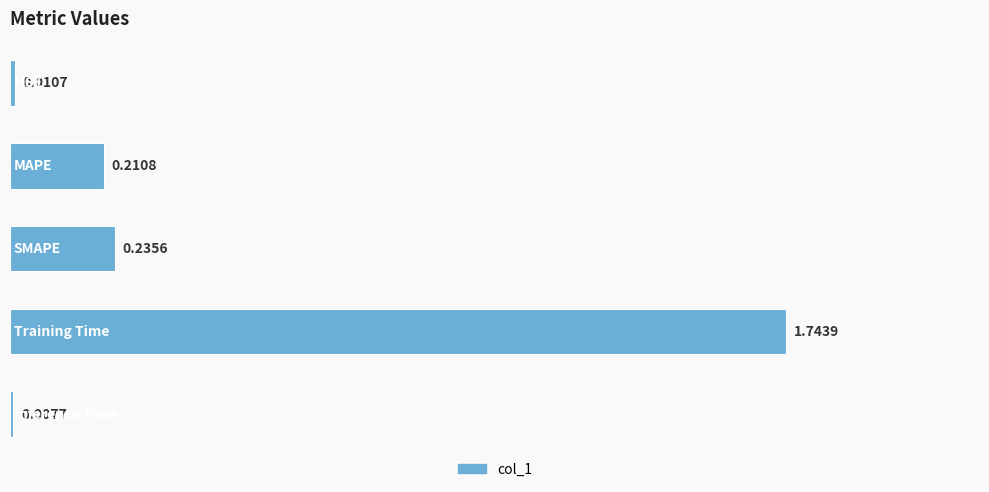

What is the sum of all values?

2.2